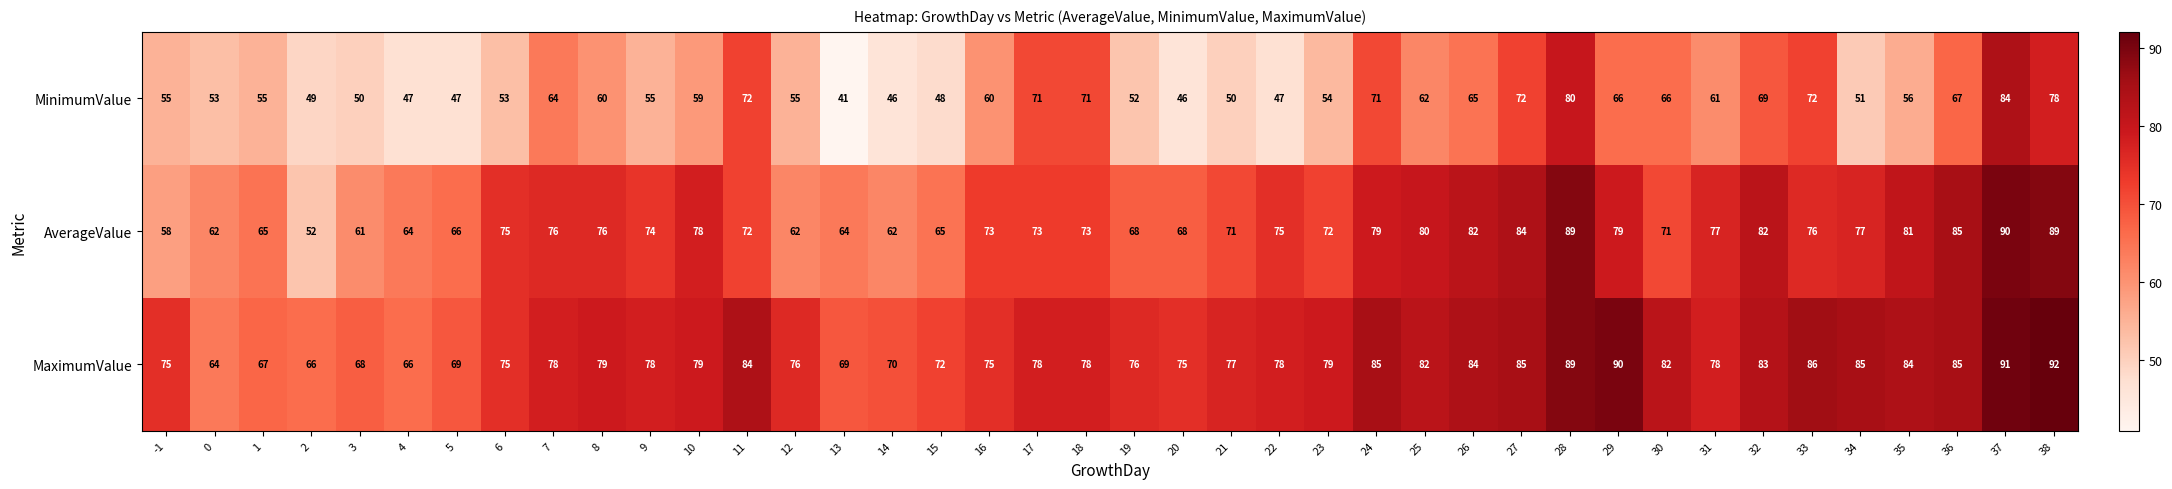

What is the difference between the MaximumValue values at 8 and 16?

4